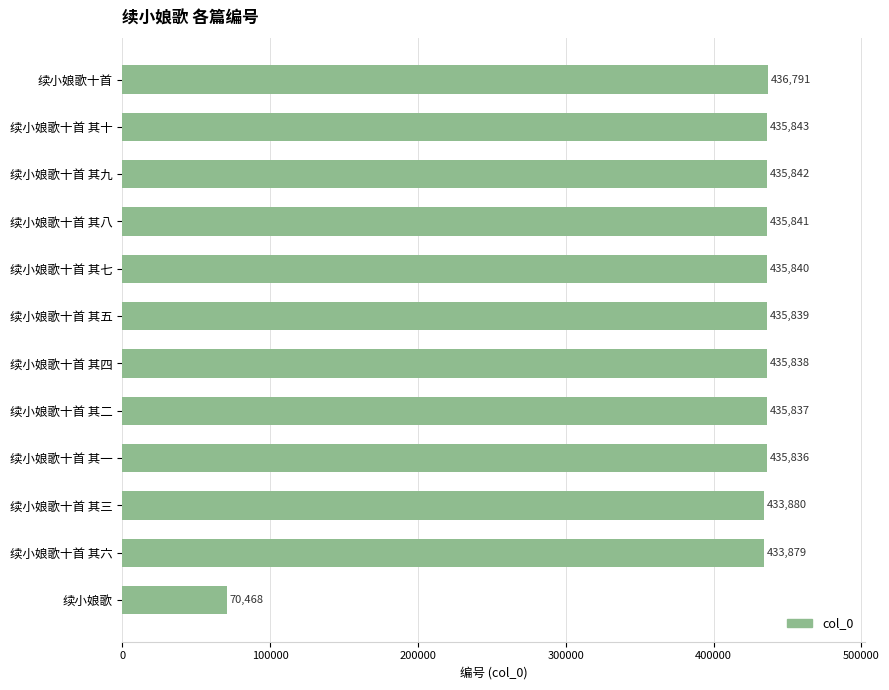

Rank the categories by value from lowest to highest.

续小娘歌, 续小娘歌十首 其六, 续小娘歌十首 其三, 续小娘歌十首 其一, 续小娘歌十首 其二, 续小娘歌十首 其四, 续小娘歌十首 其五, 续小娘歌十首 其七, 续小娘歌十首 其八, 续小娘歌十首 其九, 续小娘歌十首 其十, 续小娘歌十首